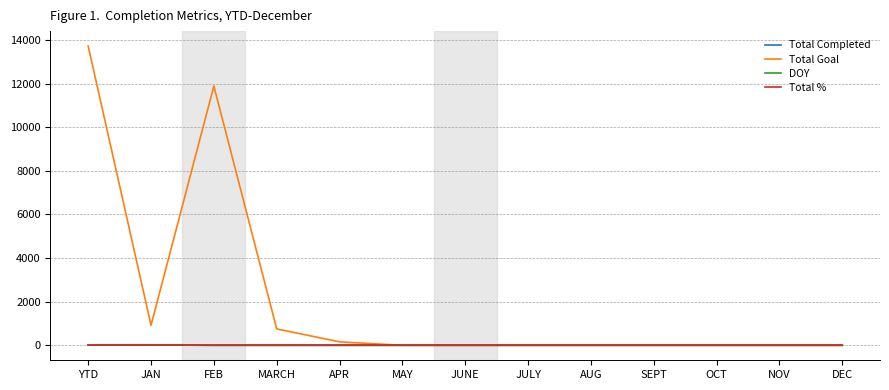

True or false: Total Goal has a value of 11888 at FEB.

True